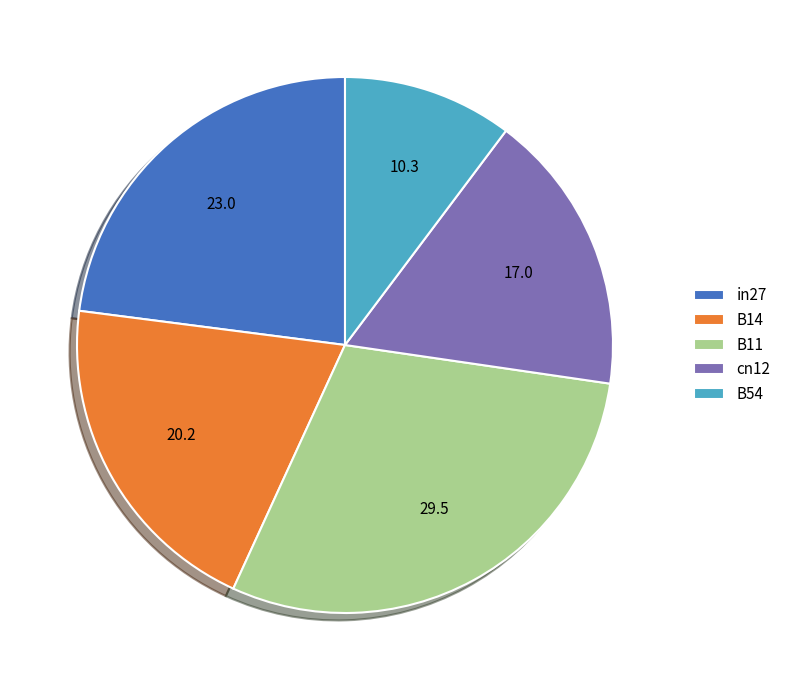

How many segments does this pie chart have?

5